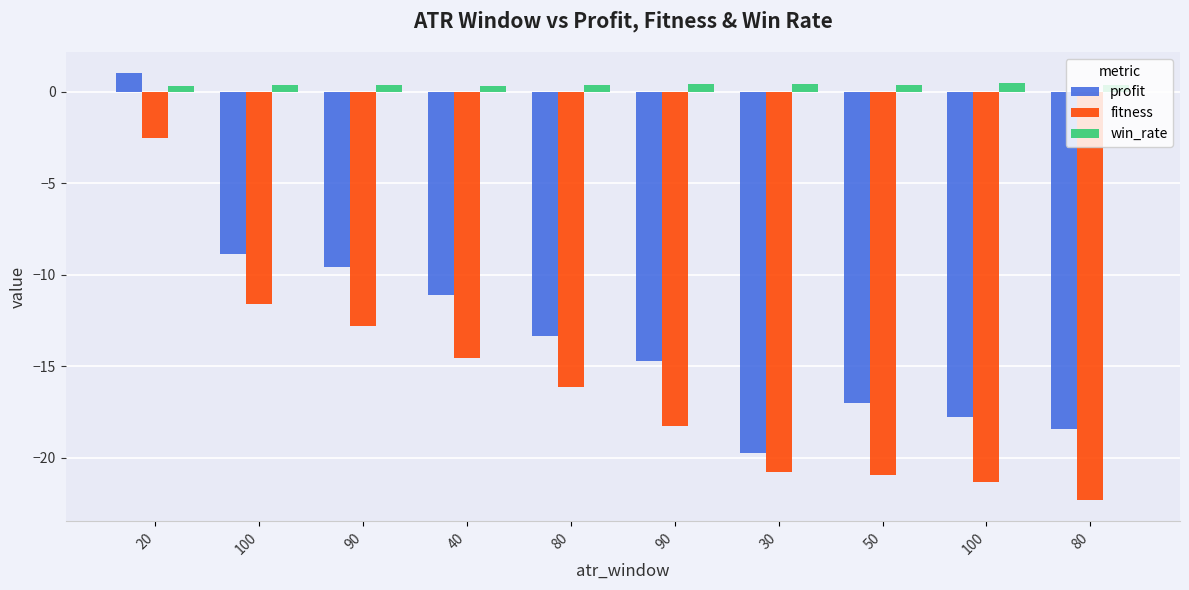

Rank the categories by fitness value from highest to lowest.

20, 100, 90, 40, 80, 90, 30, 50, 100, 80